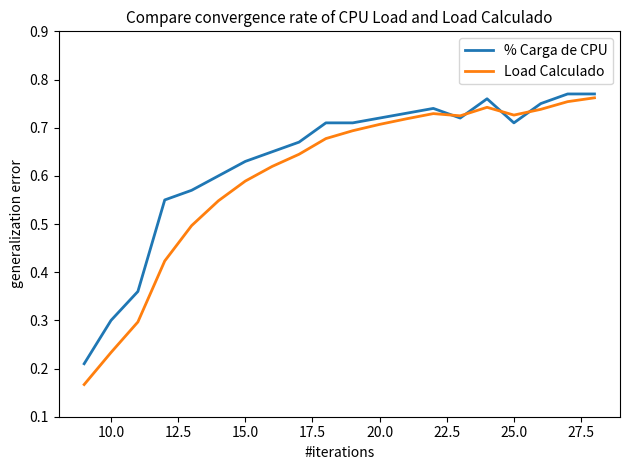

Which series has the largest range (max minus min)?

Load Calculado